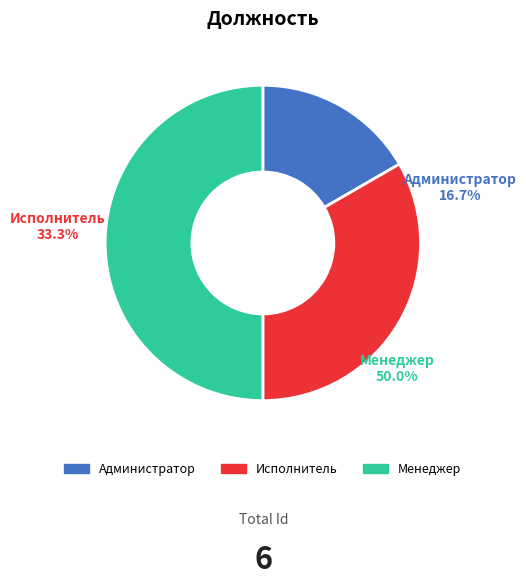

To the nearest percent, what portion does Администратор represent?

17%